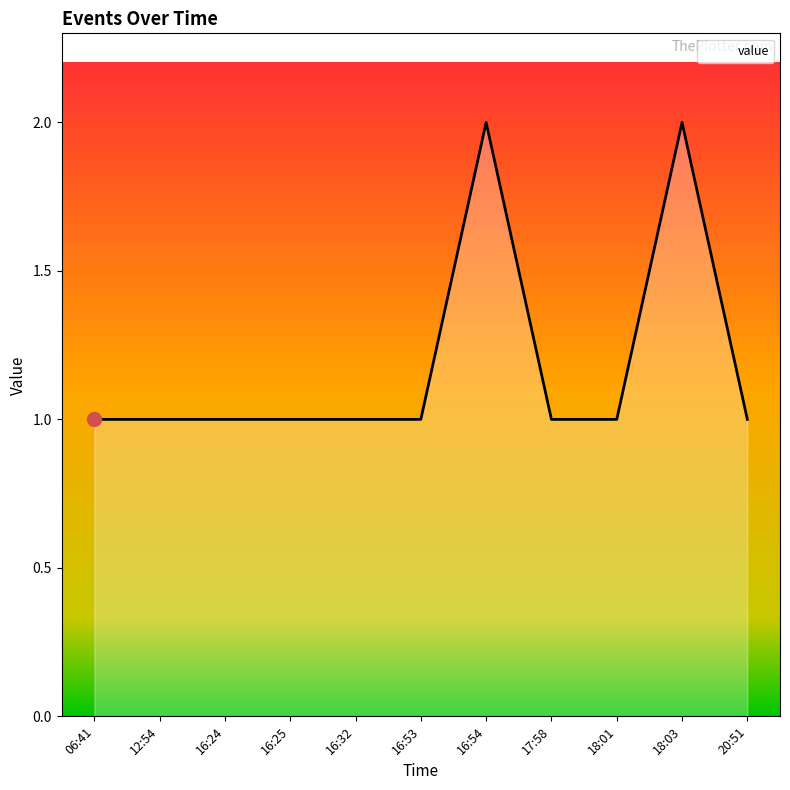

The value at 16:25 is 1. True or false?

True